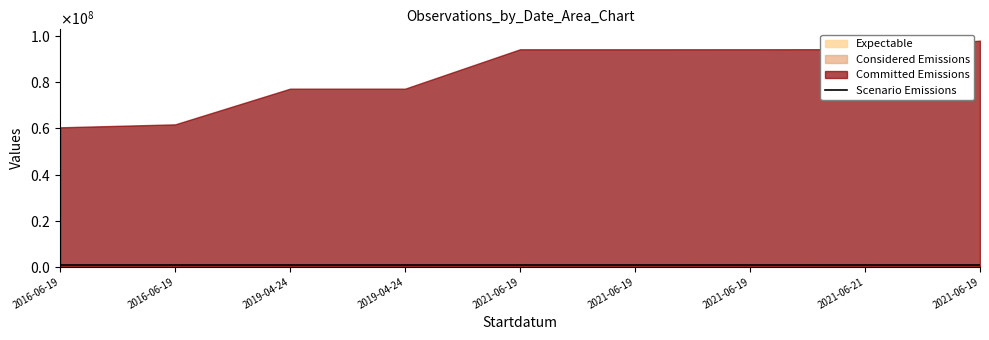

What is the label of the 7th point from the left?

2021-06-19